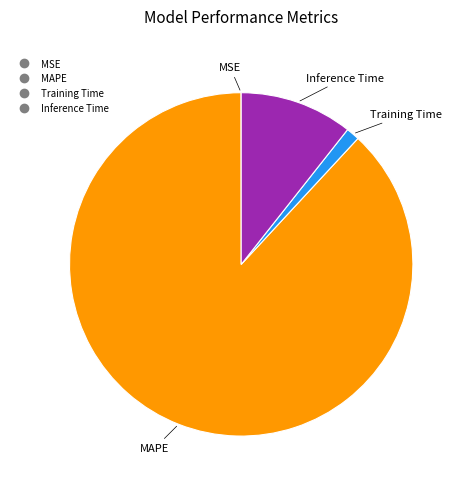

Is there a majority slice in this chart?

Yes